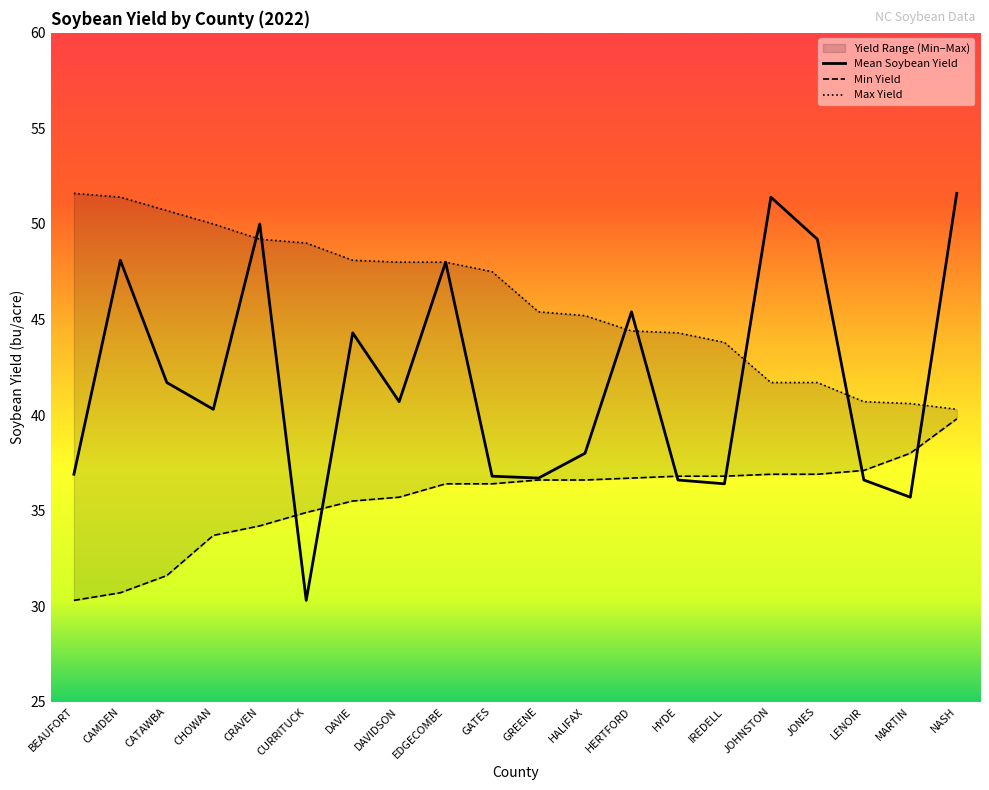

What position from the right is CAMDEN?

19